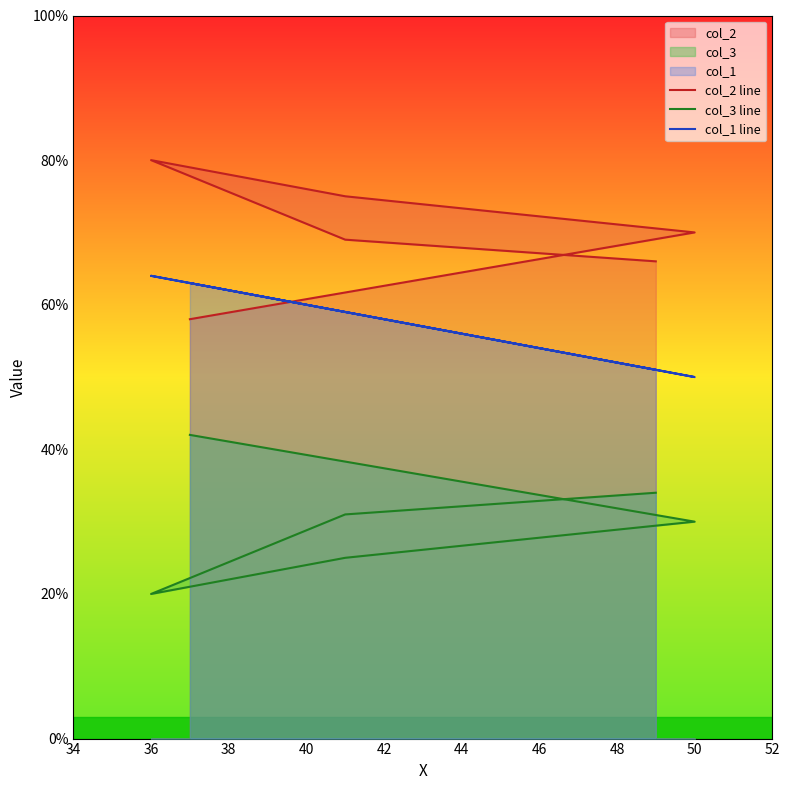

What is the value of the col_1 line point at the 6th from the left?

63